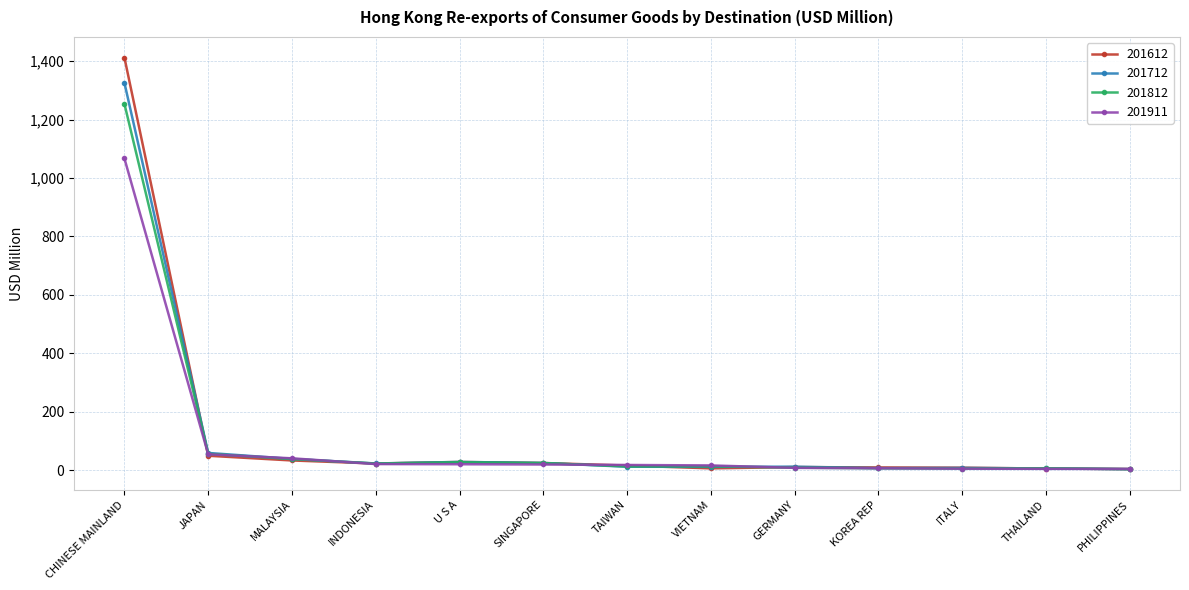

At which category is the sum across all series the highest?

CHINESE MAINLAND